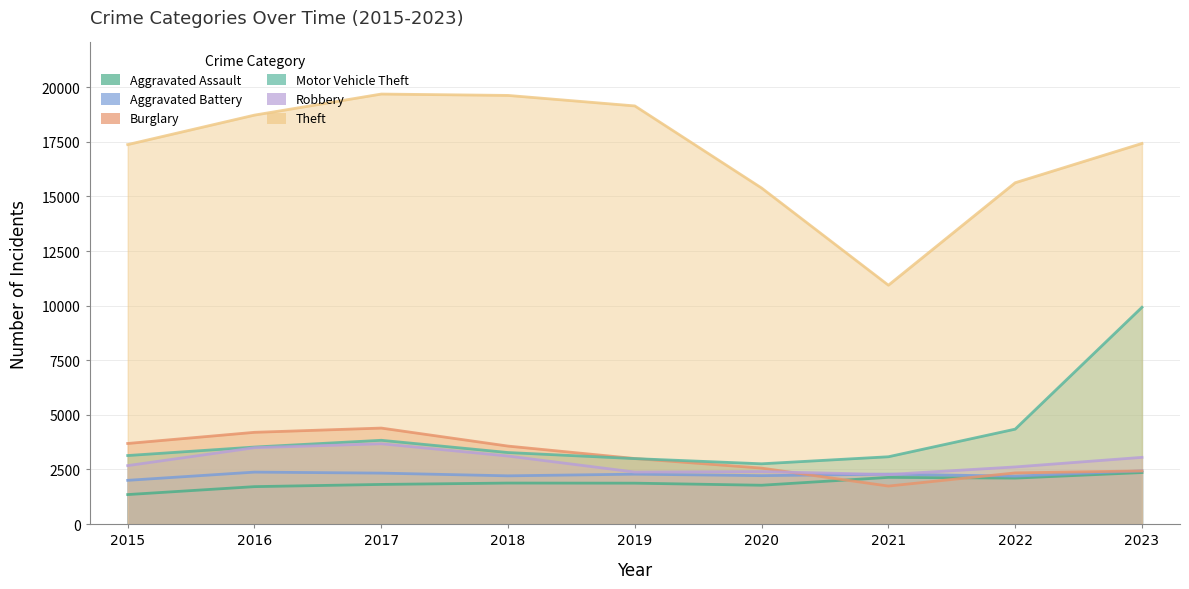

How many data points does each series have?

9